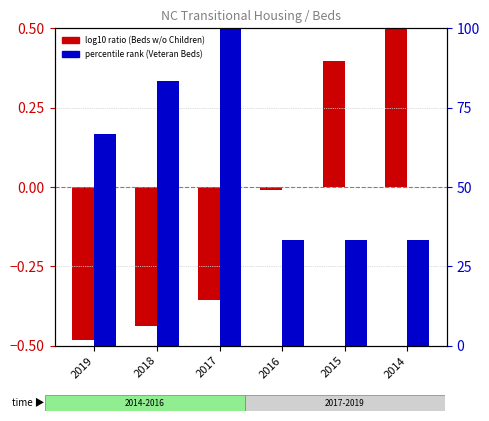

True or false: Total Beds for Households without Children (TH) has a value of -0.4 at 2018.

True